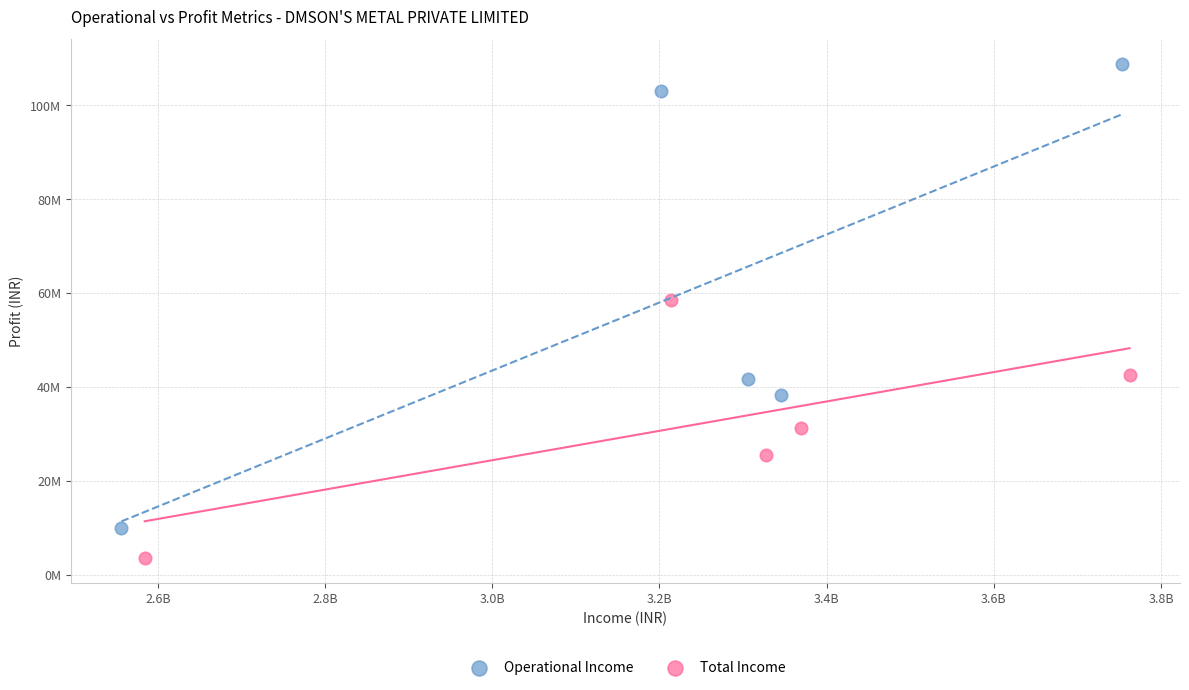

Which series contains the lowest Y value?

Total Income